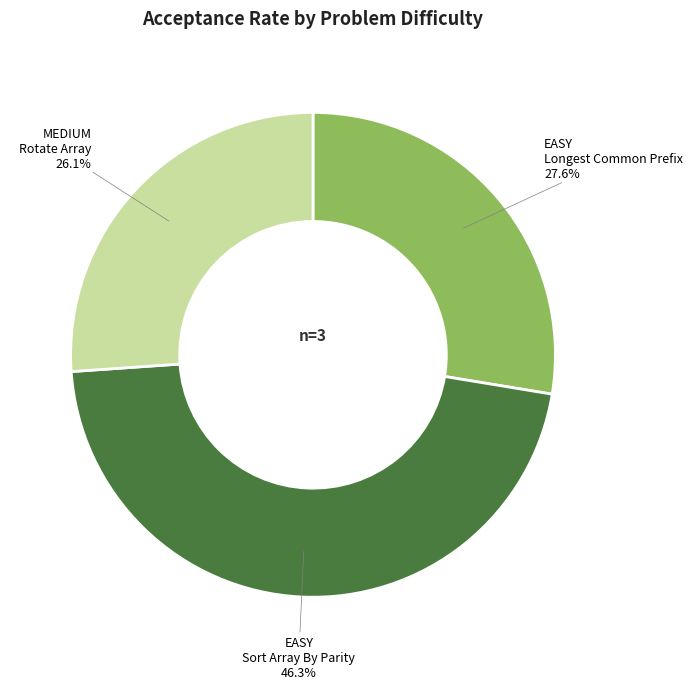

Which slice is the largest?

EASY Sort Array By Parity